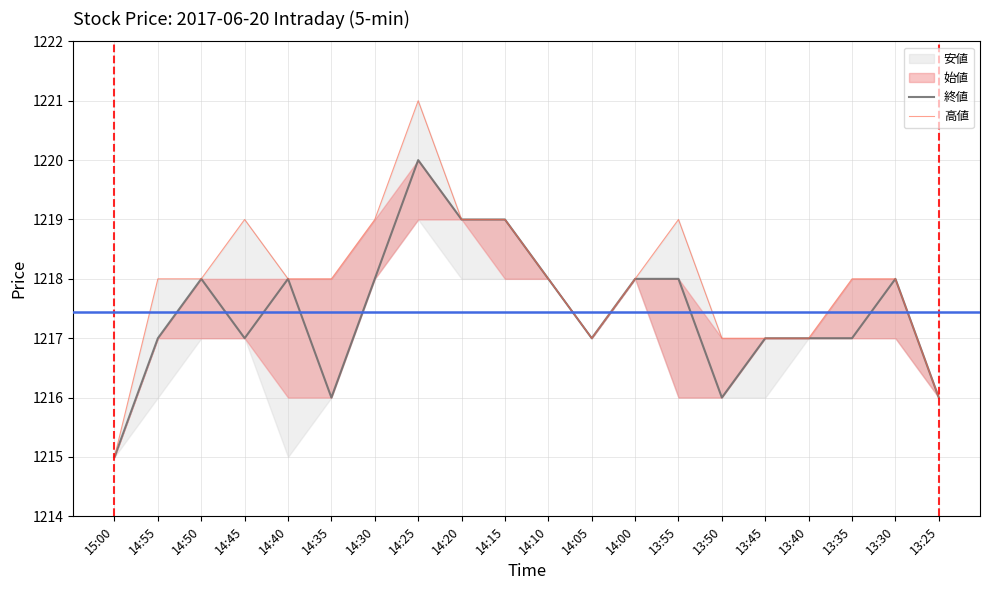

How many interior local valleys does the 高値 series have?

1